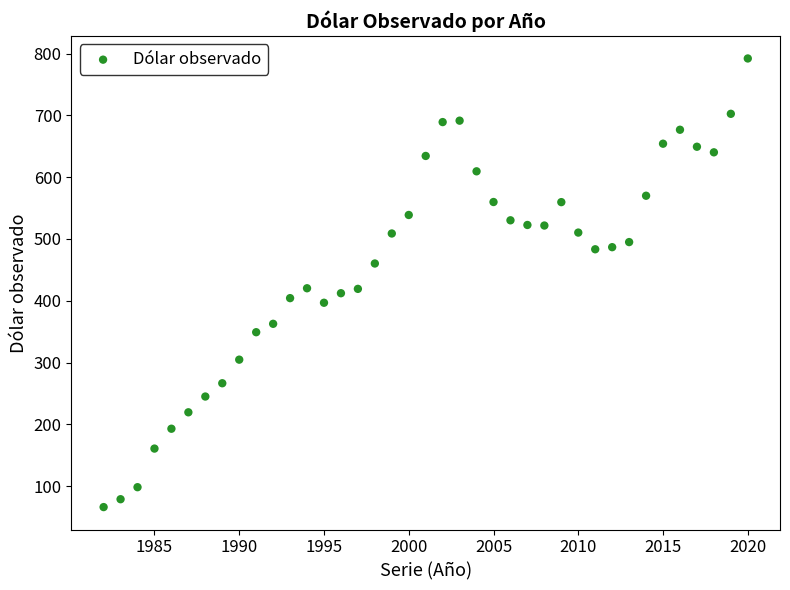

What is the range of Y values (max minus min)?

726.2